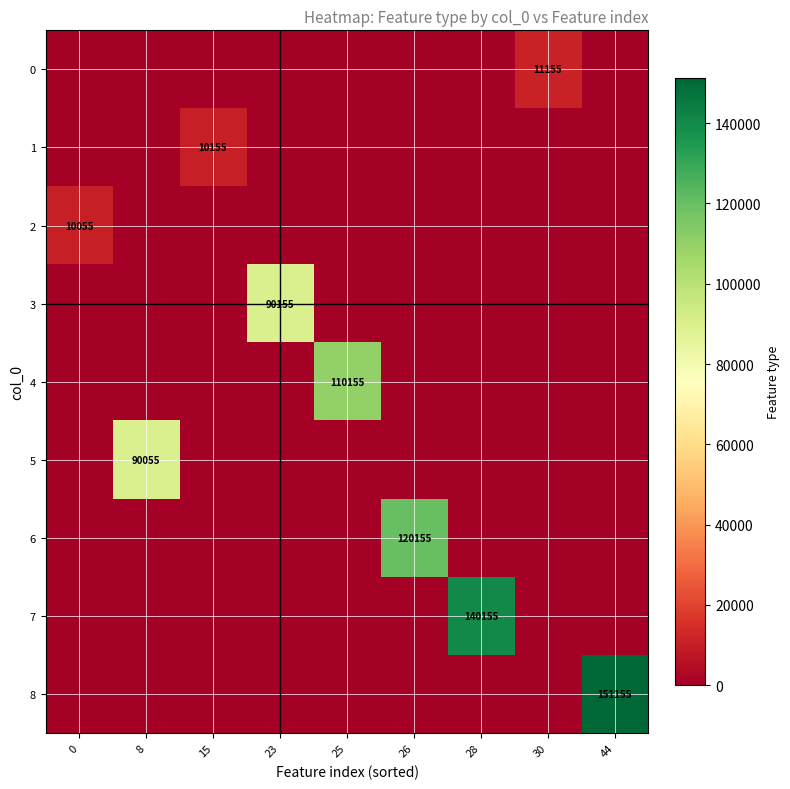

The value of 0 at 28 is 6662. True or false?

False